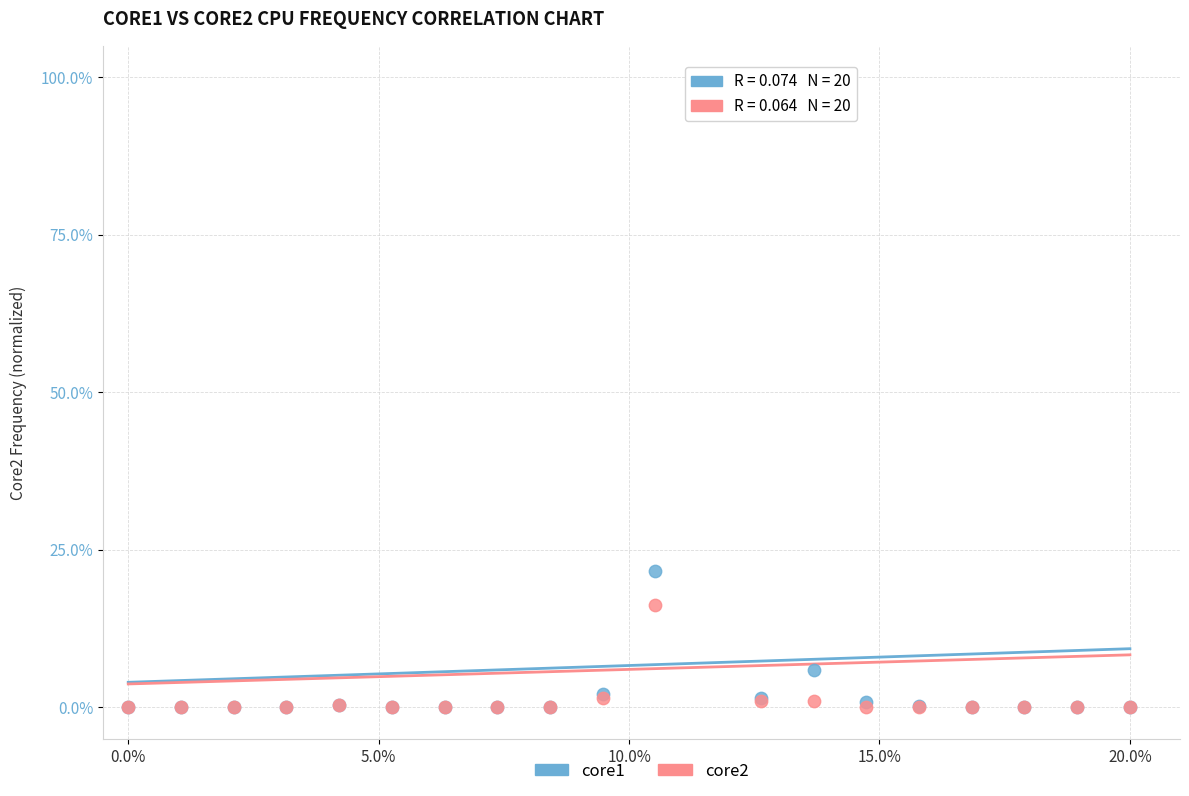

What are all the series names shown in the legend?

core1, core2